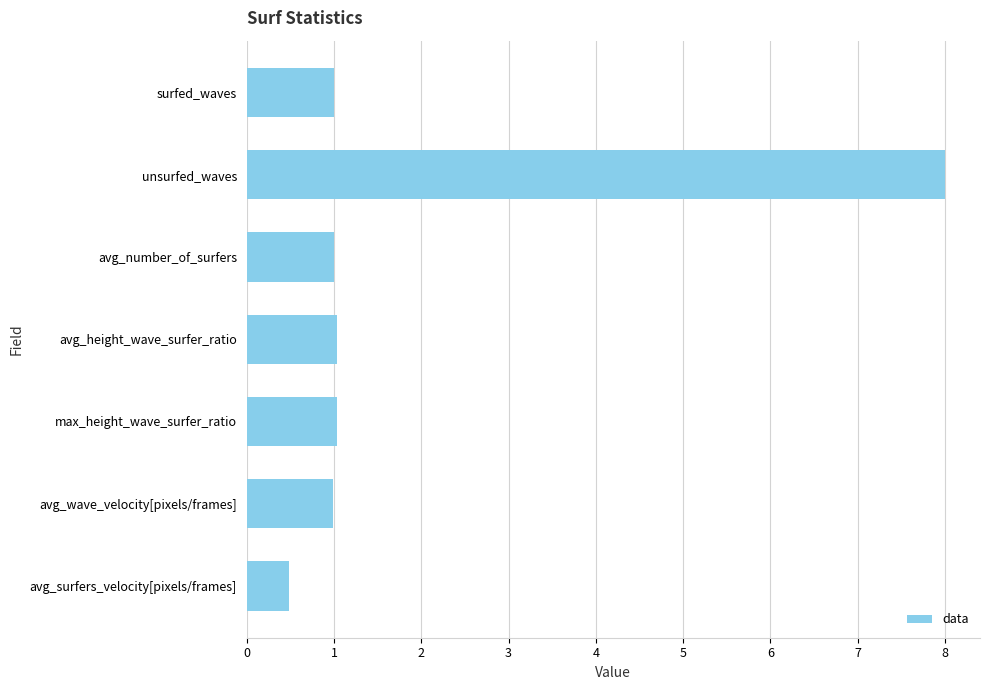

What is the average value?

1.9